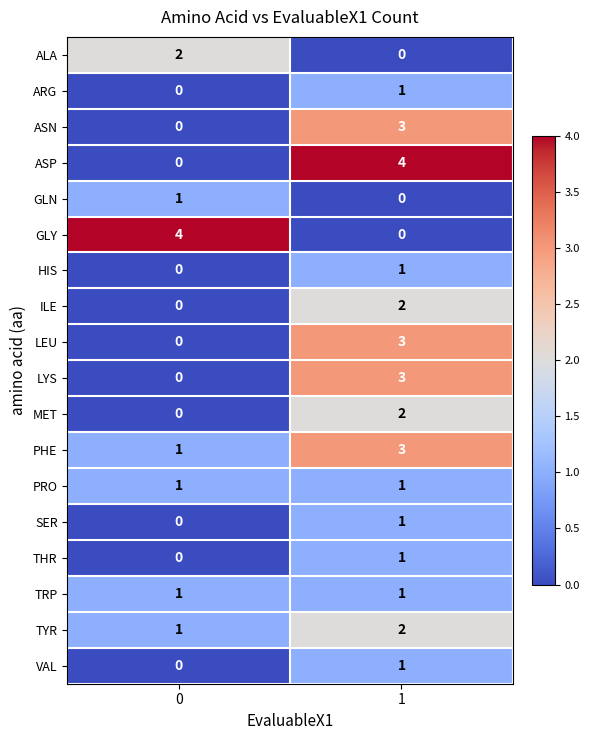

What is the total value across all series at 1?

29